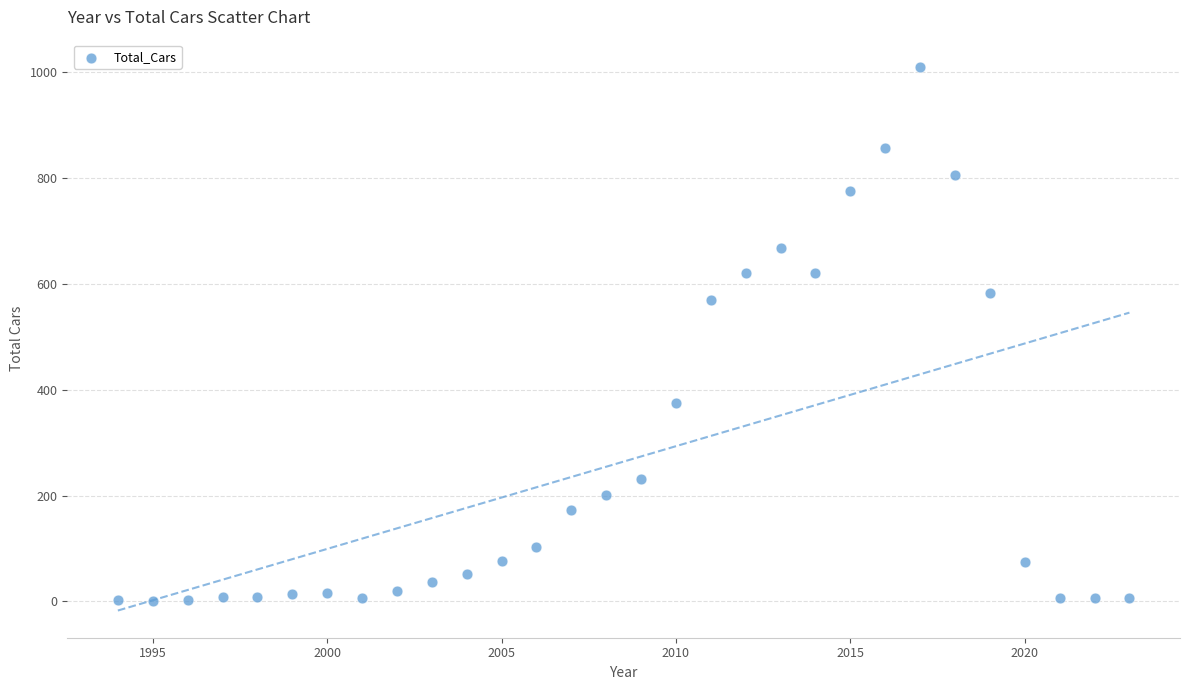

What is the range of X values (max minus min)?

29